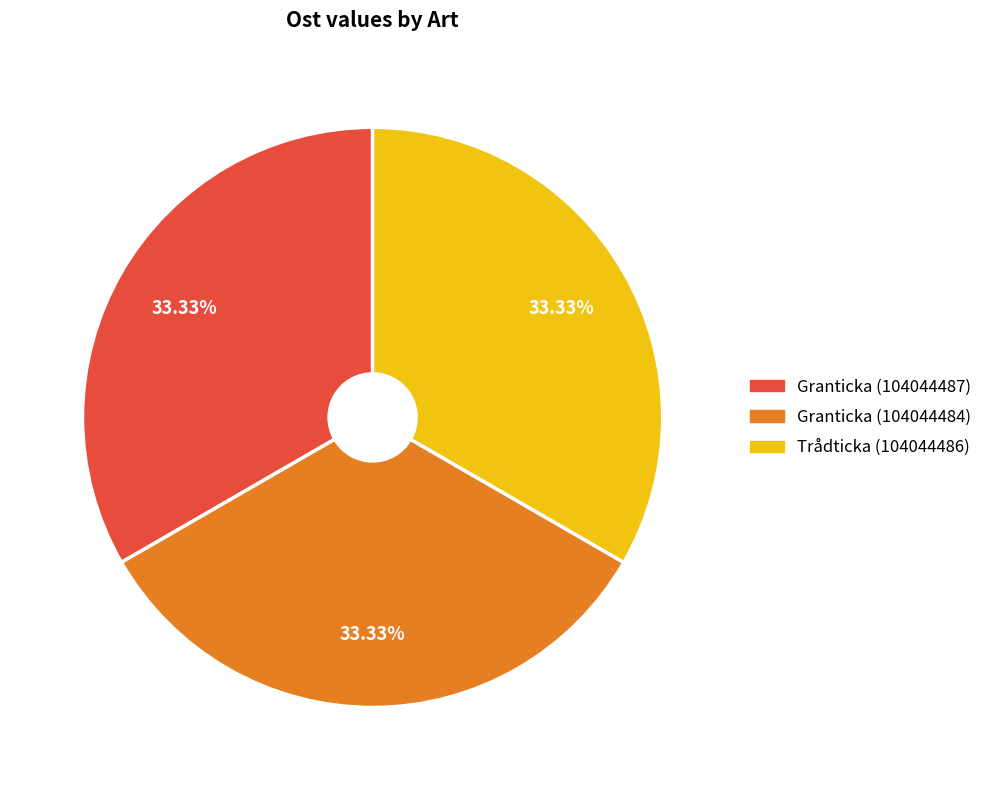

What is the ratio of the value at Granticka (104044487) to the value at Trådticka (104044486)?

1.0